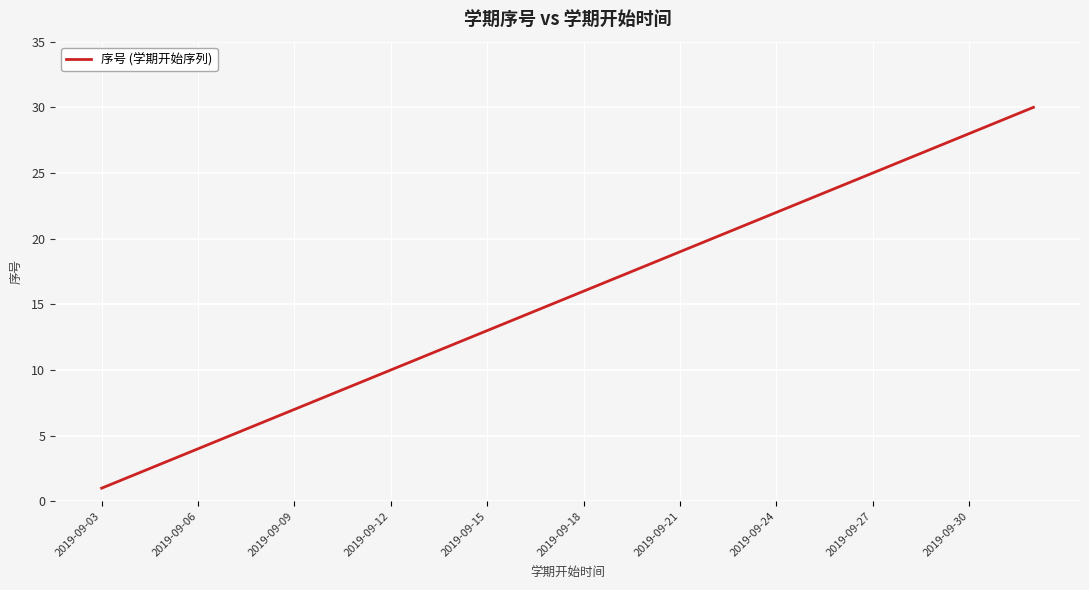

What is the greatest value displayed?

30